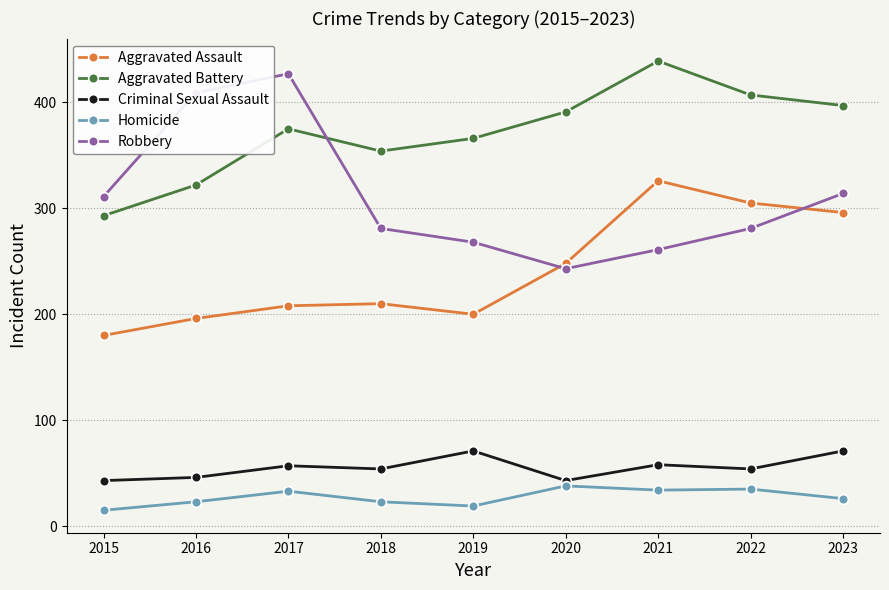

What is the difference between the maximum and minimum values in the Robbery series?

184